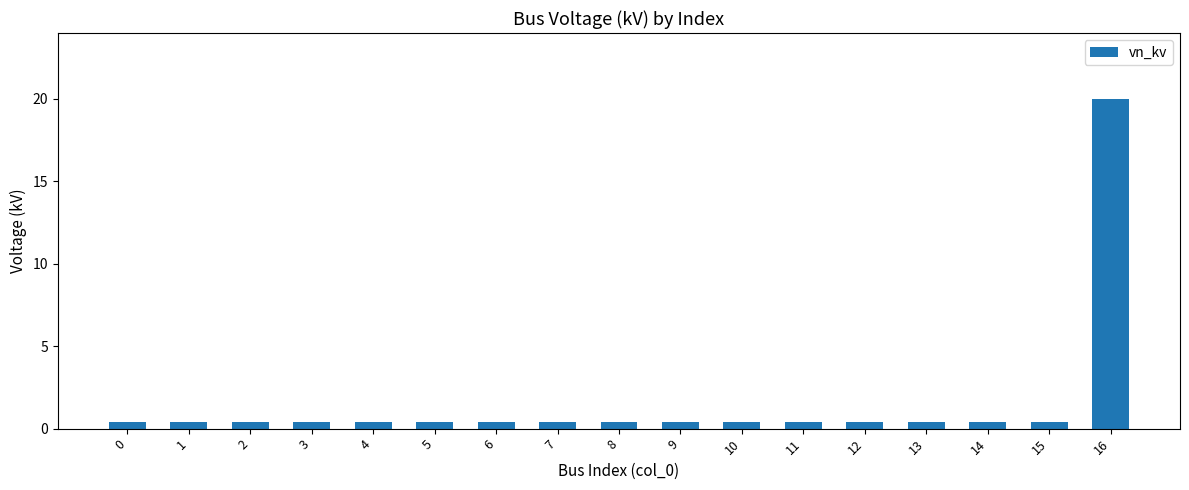

What is the average value?

1.6